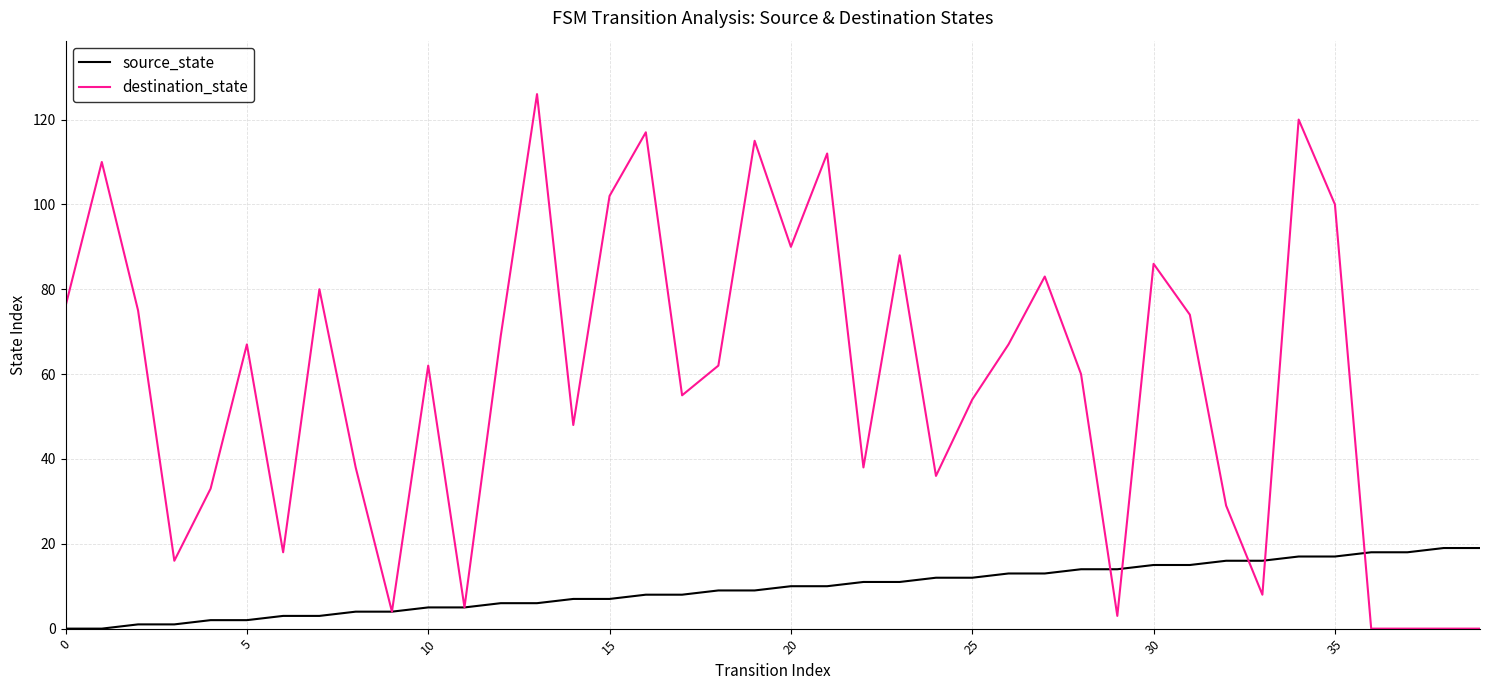

Which series has the largest range (max minus min)?

destination_state